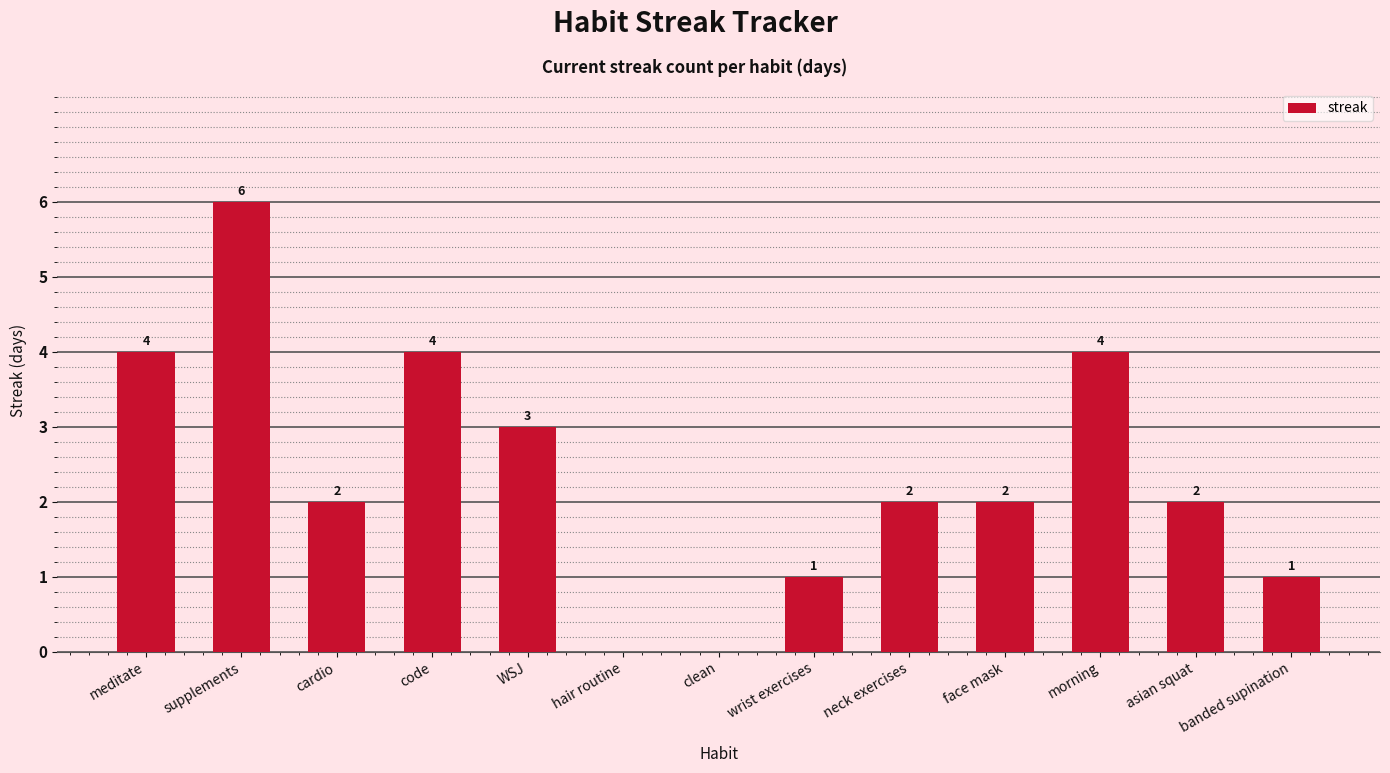

How many values are between 1 and 4?

10